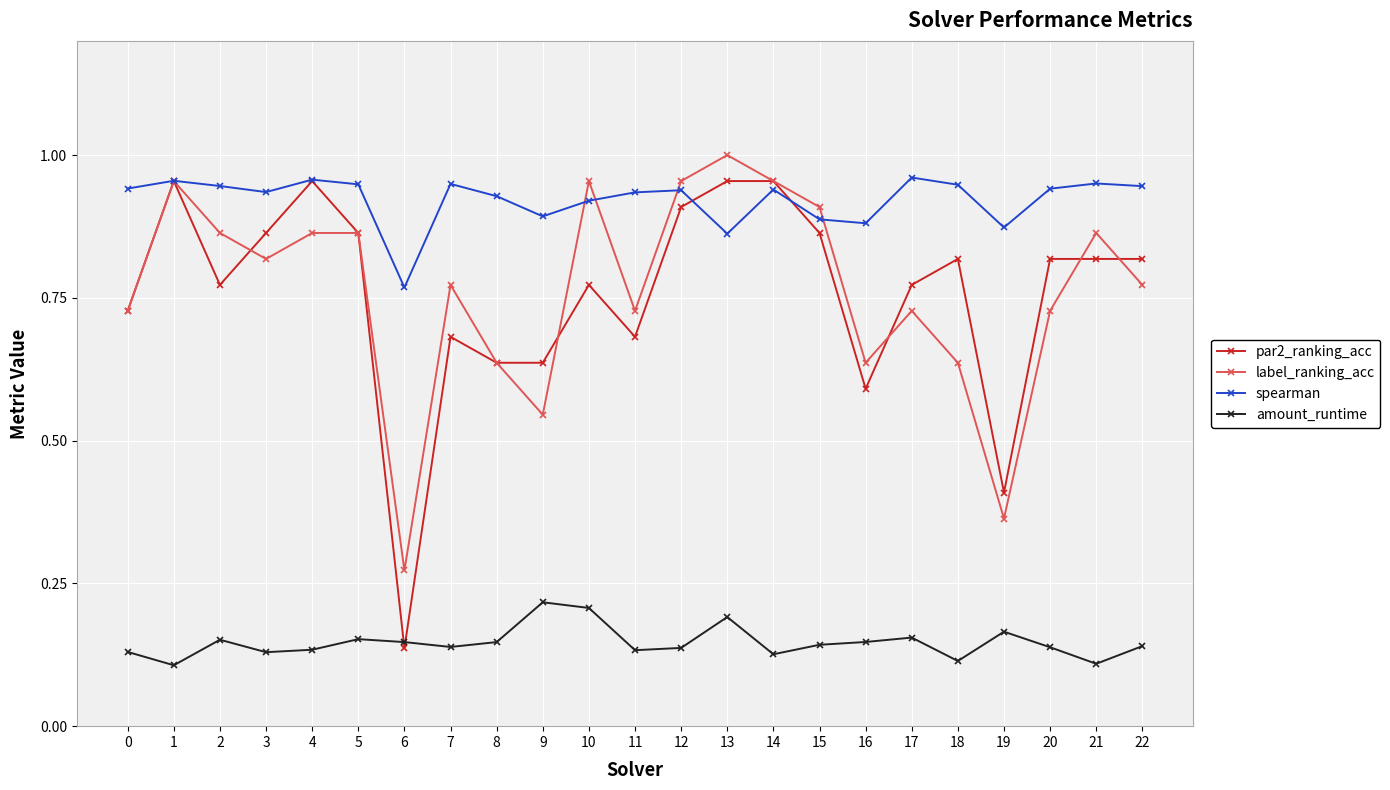

Is the value of label_ranking_acc at 13 greater than the value of spearman at 11?

Yes